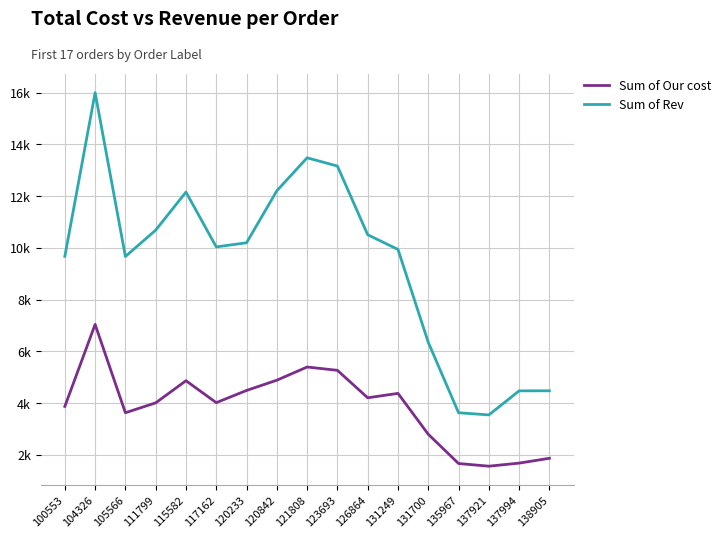

What is the spread (max minus min) of values at 138905?

2609.2